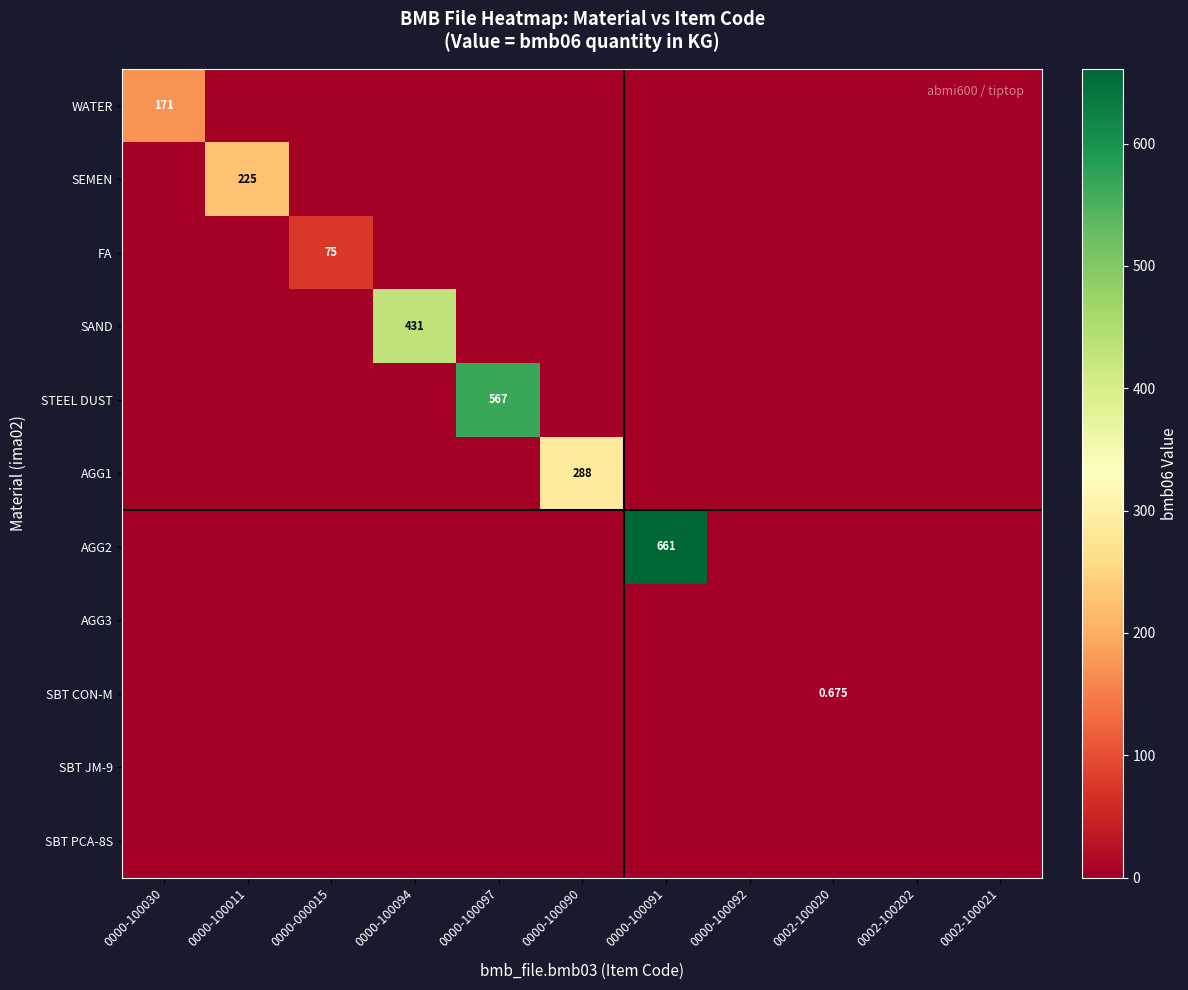

Count the number of data series in this chart.

11